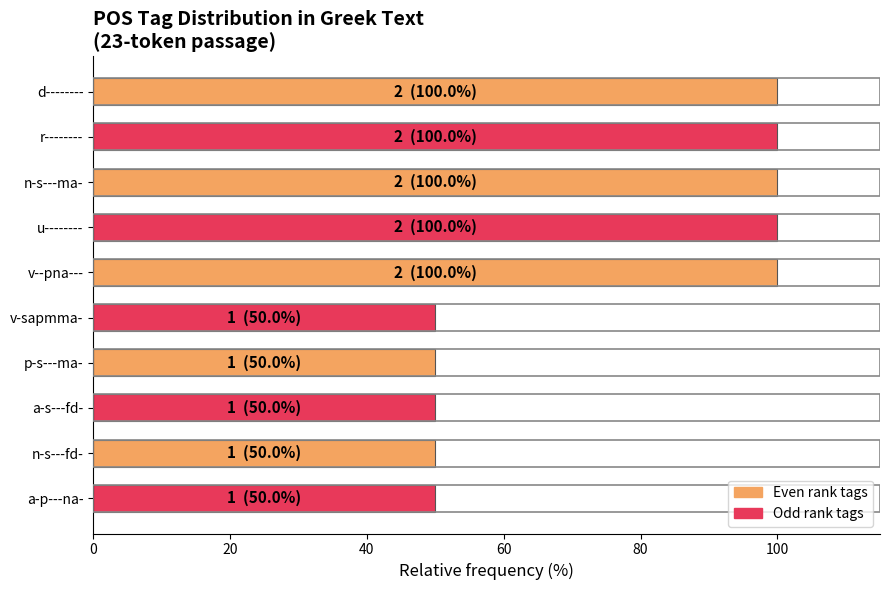

What is the ratio of the value at v--pna--- to the value at p-s---ma-?

2.0